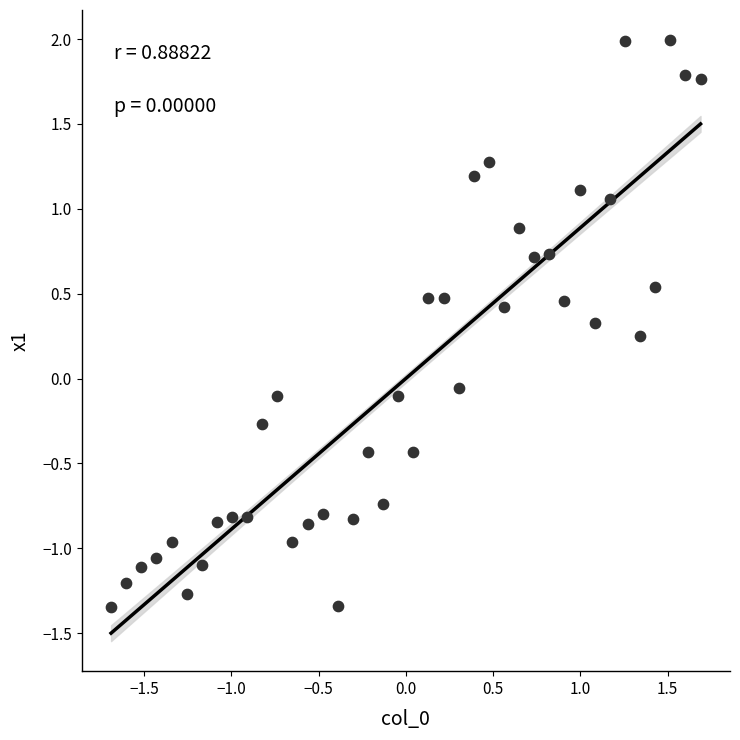

What is the range of X values (max minus min)?

3.4